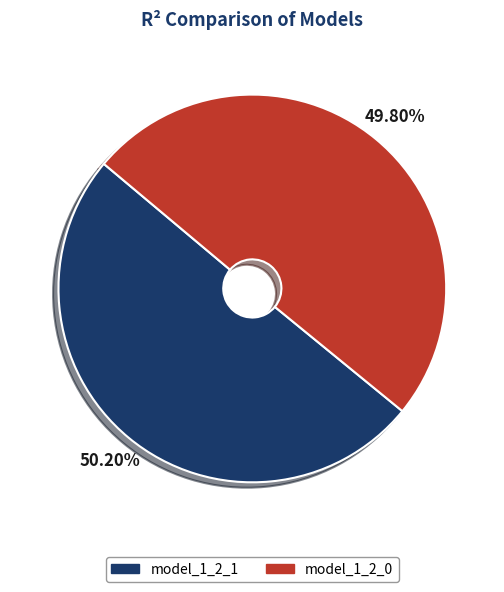

To the nearest percent, what is the combined percentage of model_1_2_0 and model_1_2_1?

100%